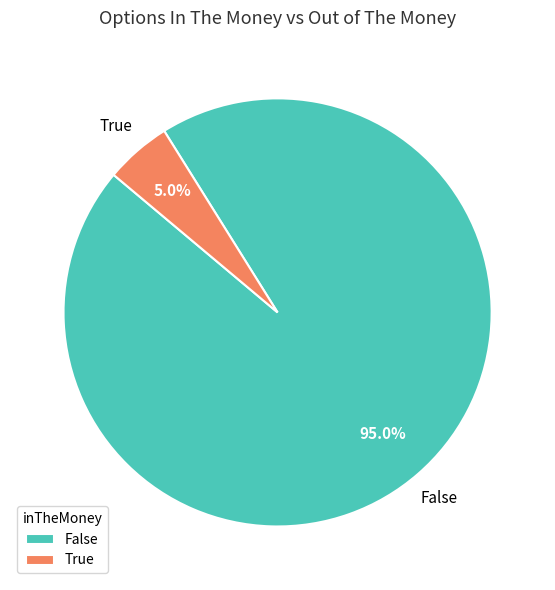

Count the number of slices in the pie.

2